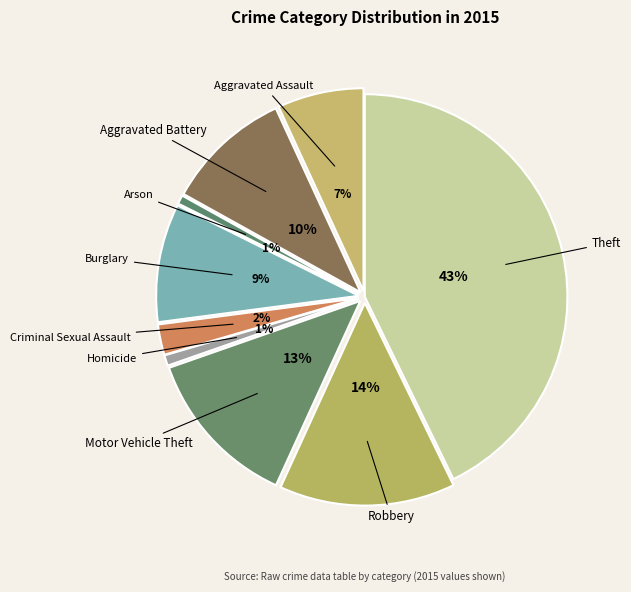

Between Arson and Aggravated Battery, which is larger?

Aggravated Battery